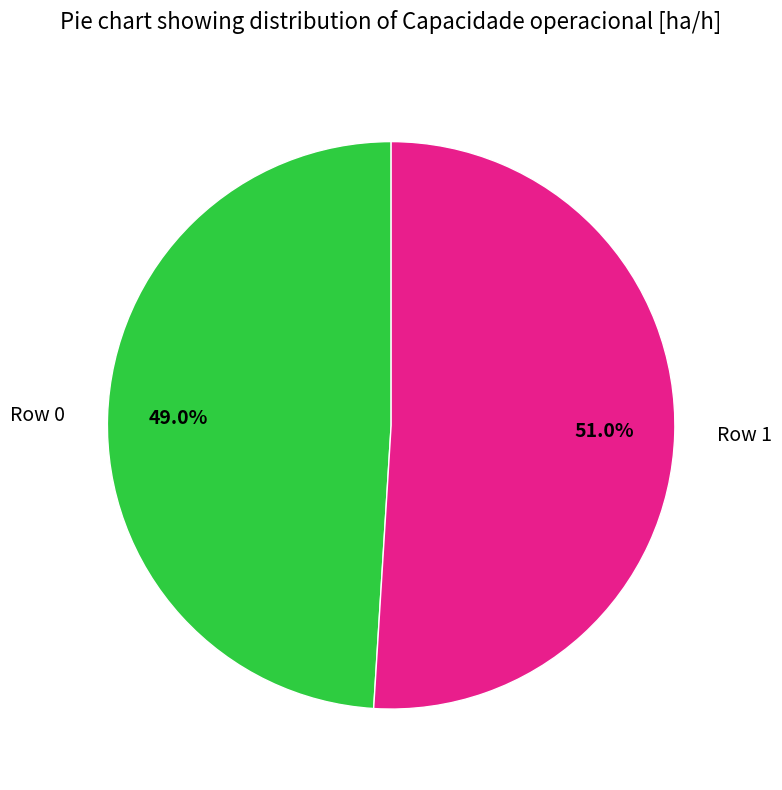

The Row 0 slice represents 49% of the pie. True or false?

True